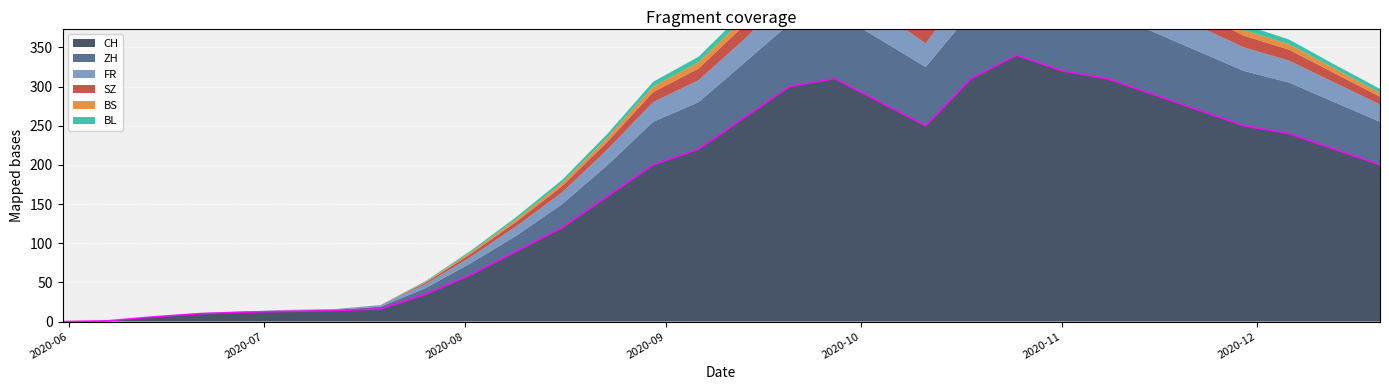

How many lines are shown in the chart?

6